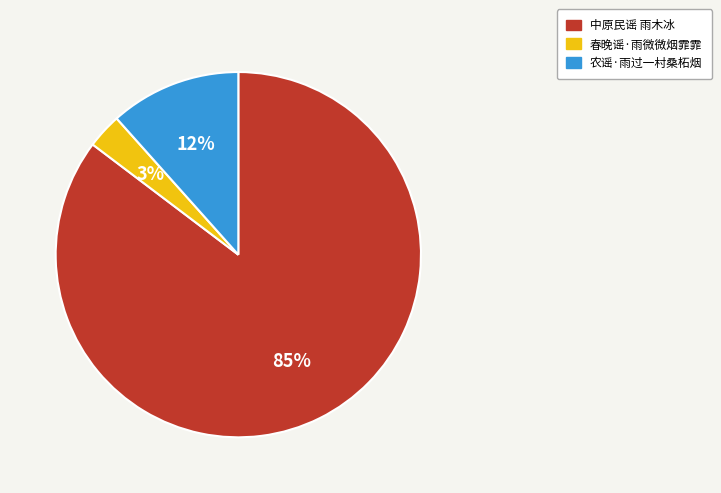

To the nearest percent, what is the difference between the largest and smallest slice percentages?

82%